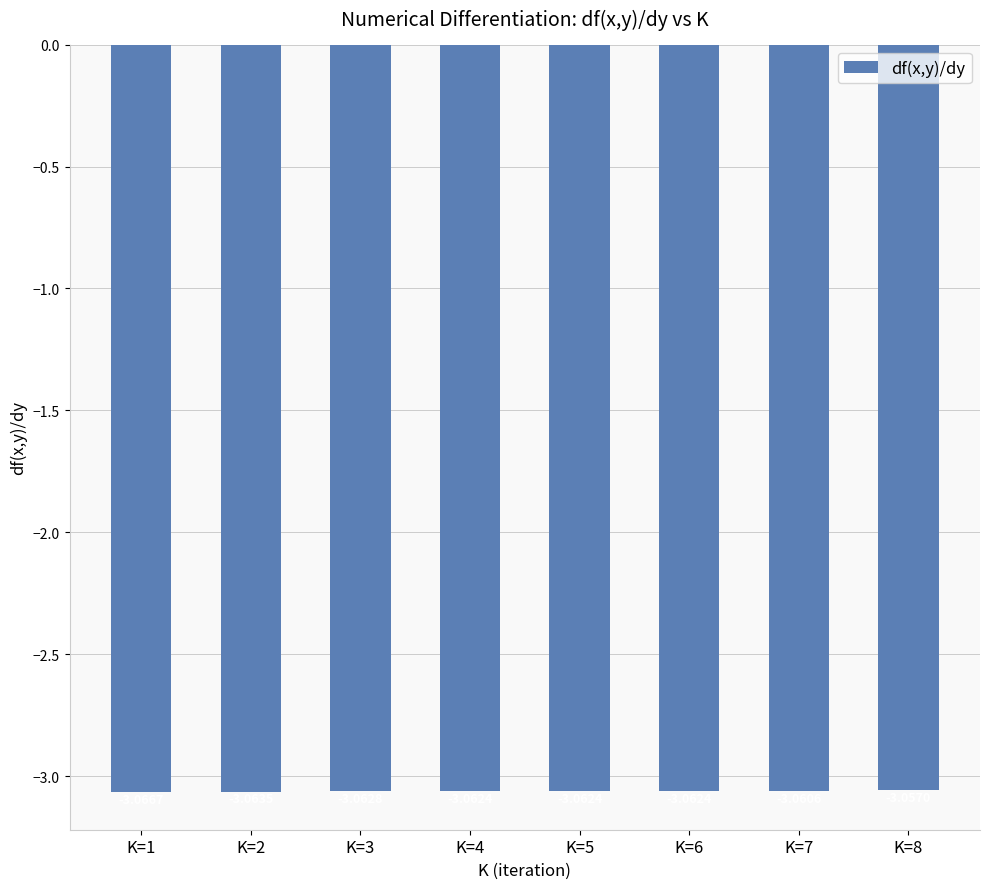

What is the sum of all values?

-24.5